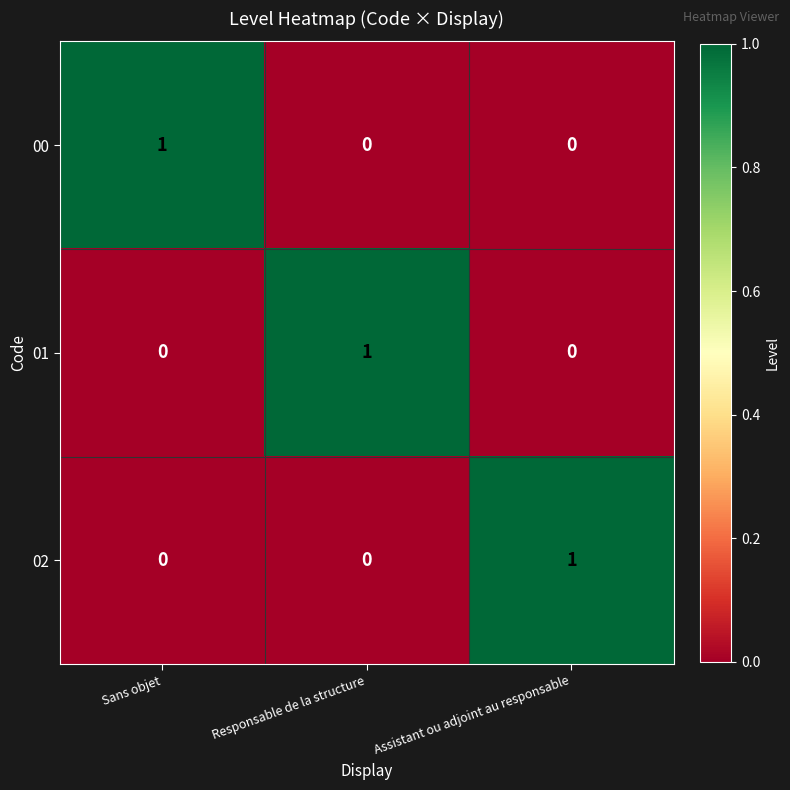

Reading right to left, list all the values displayed in this chart.

00: Assistant ou adjoint au responsable=0	Responsable de la structure=0	Sans objet=1
01: Assistant ou adjoint au responsable=0	Responsable de la structure=1	Sans objet=0
02: Assistant ou adjoint au responsable=1	Responsable de la structure=0	Sans objet=0